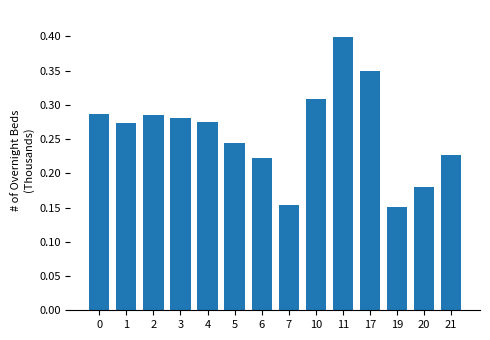

What is the sum of all values?

3.6